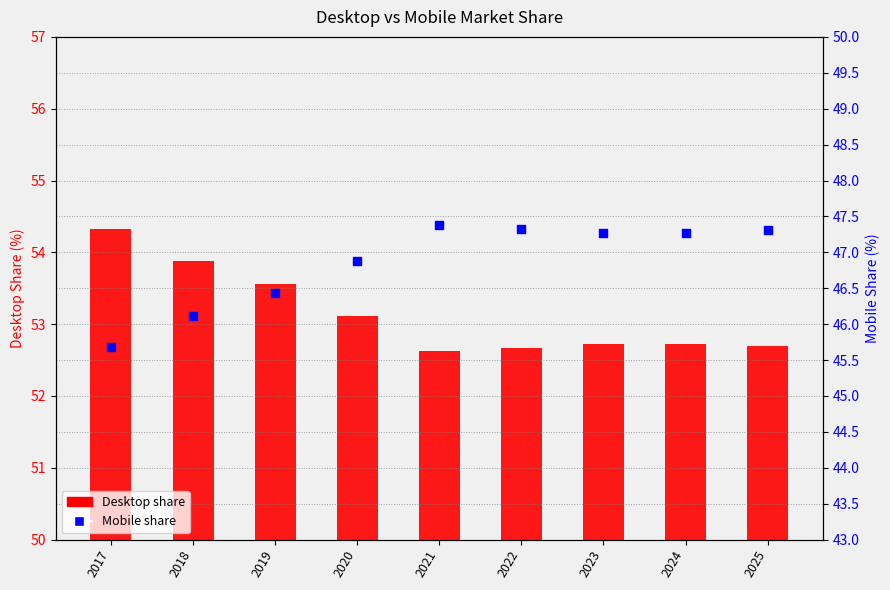

Which series contains the lowest Y value?

Mobile